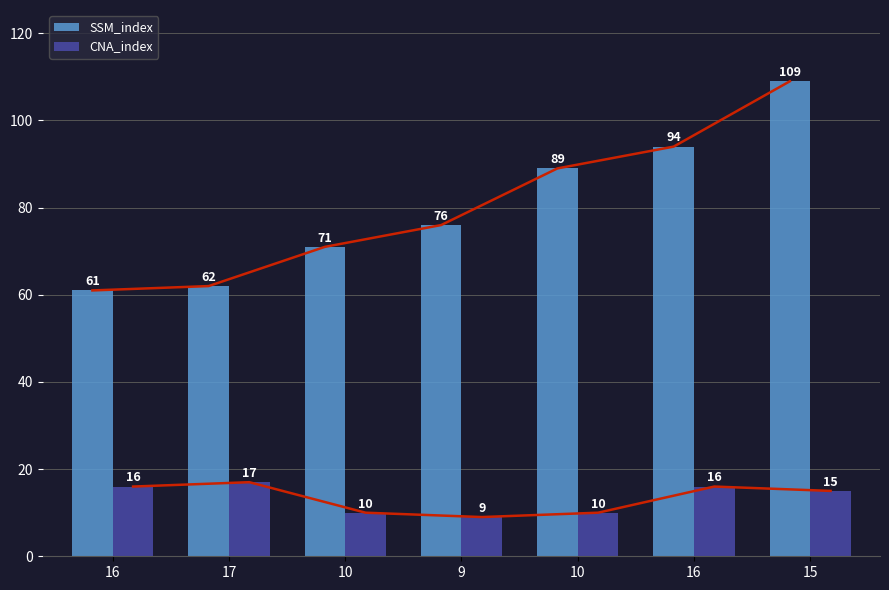

Is it true that CNA_index equals 16 at 16?

True